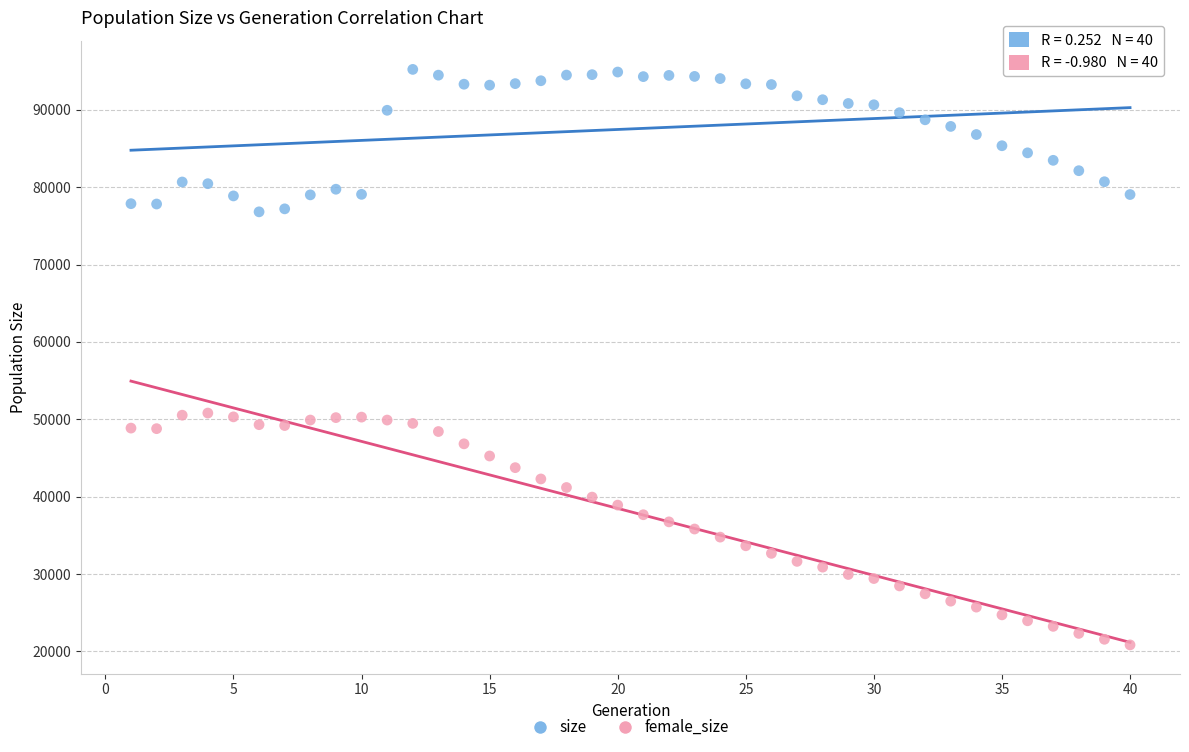

Which series contains the highest Y value?

size